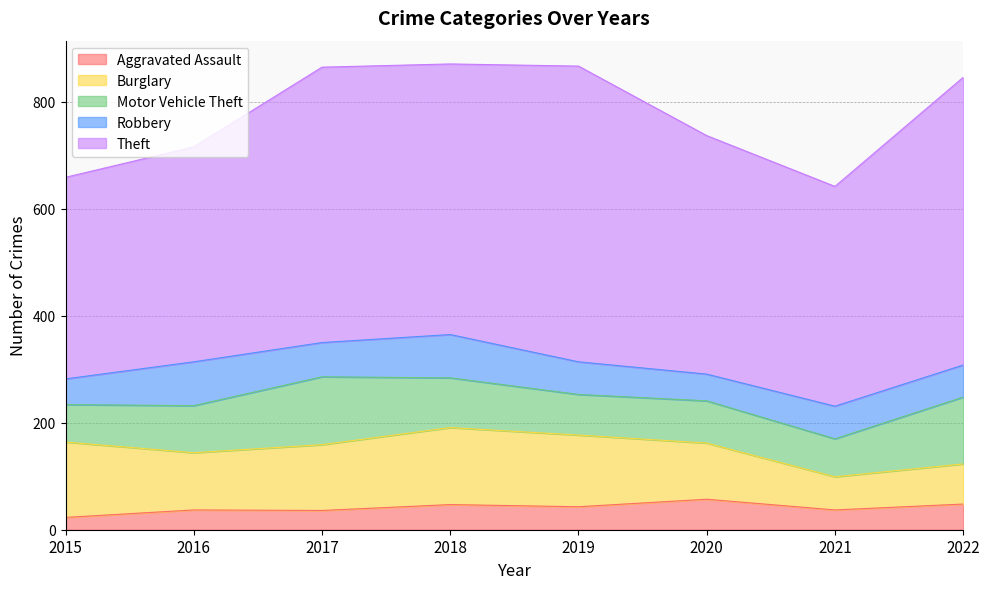

In Robbery, how many points are lower than both neighbors (excluding endpoints)?

2